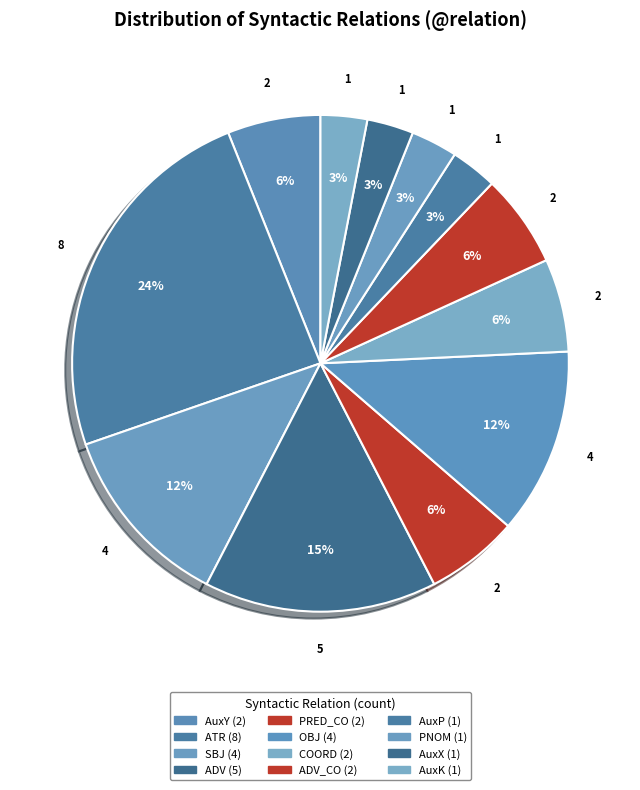

How many segments does this pie chart have?

12